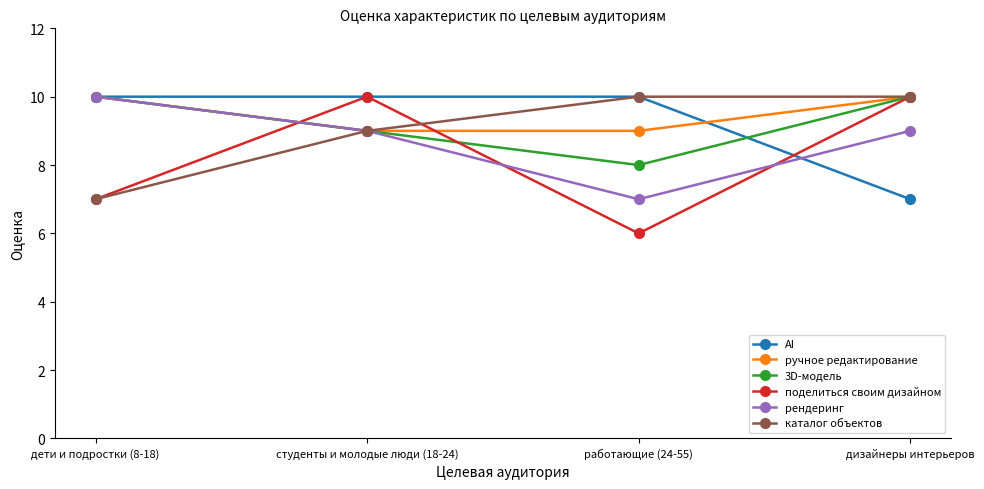

What is the spread (max minus min) of values at дизайнеры интерьеров?

3